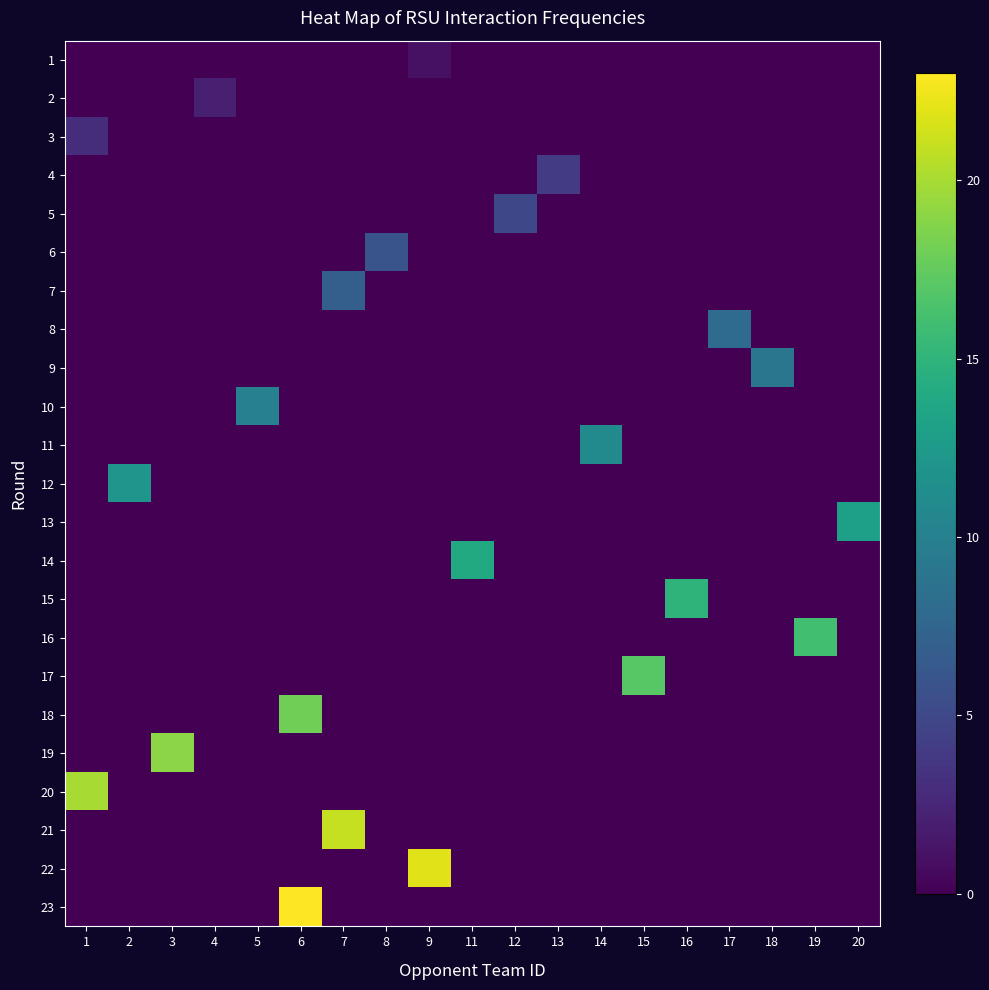

How many values in 11 are above zero?

1